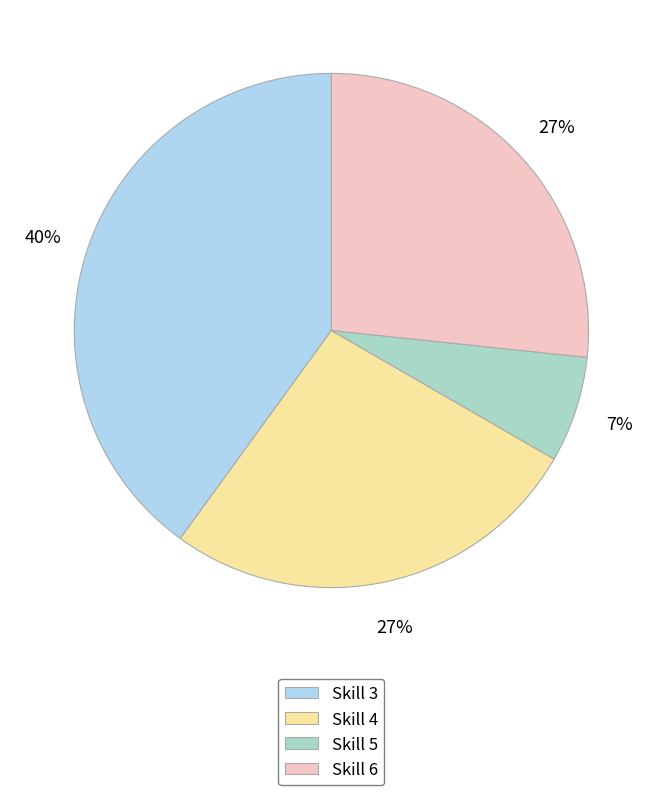

Do Skill 5 and Skill 6 together represent more than half of the pie?

No